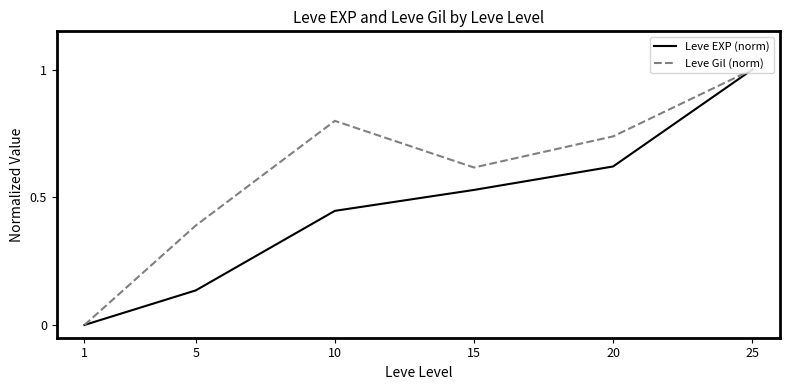

How many positive values does the Leve Gil (norm) series have?

5